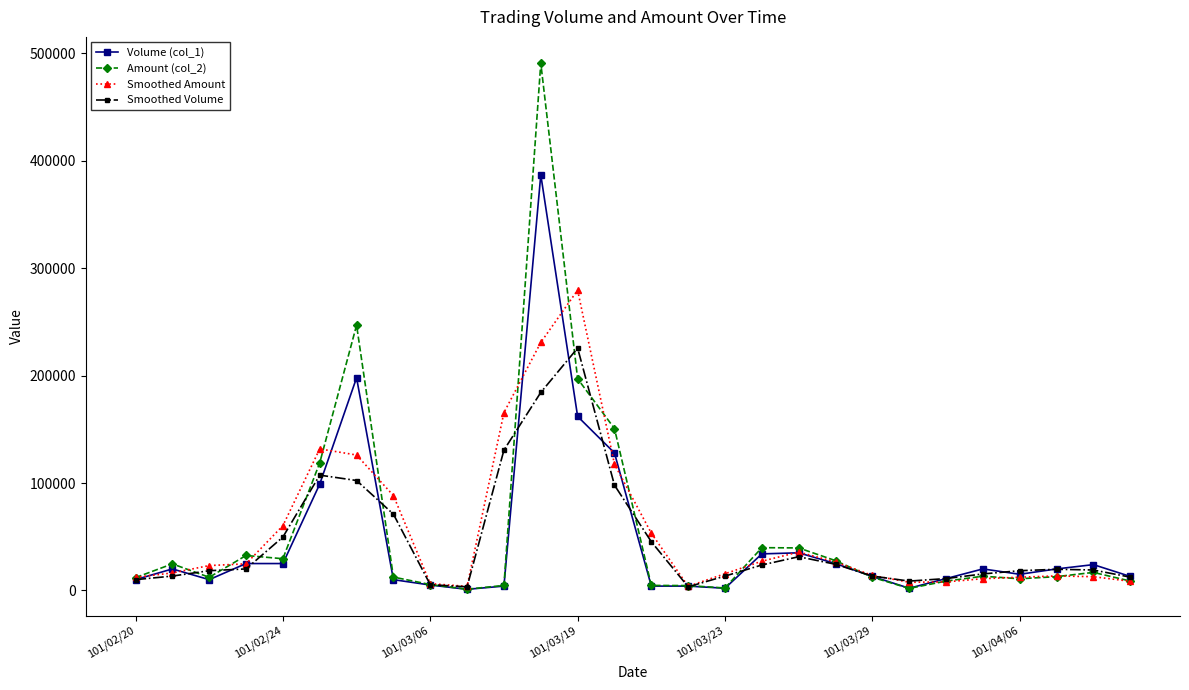

Is this an area chart (filled region under the line)?

No